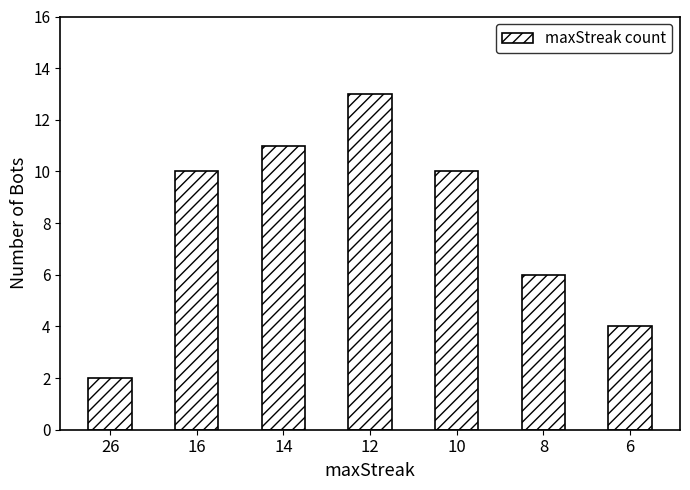

What is the change in value from 16 to 12?

+3